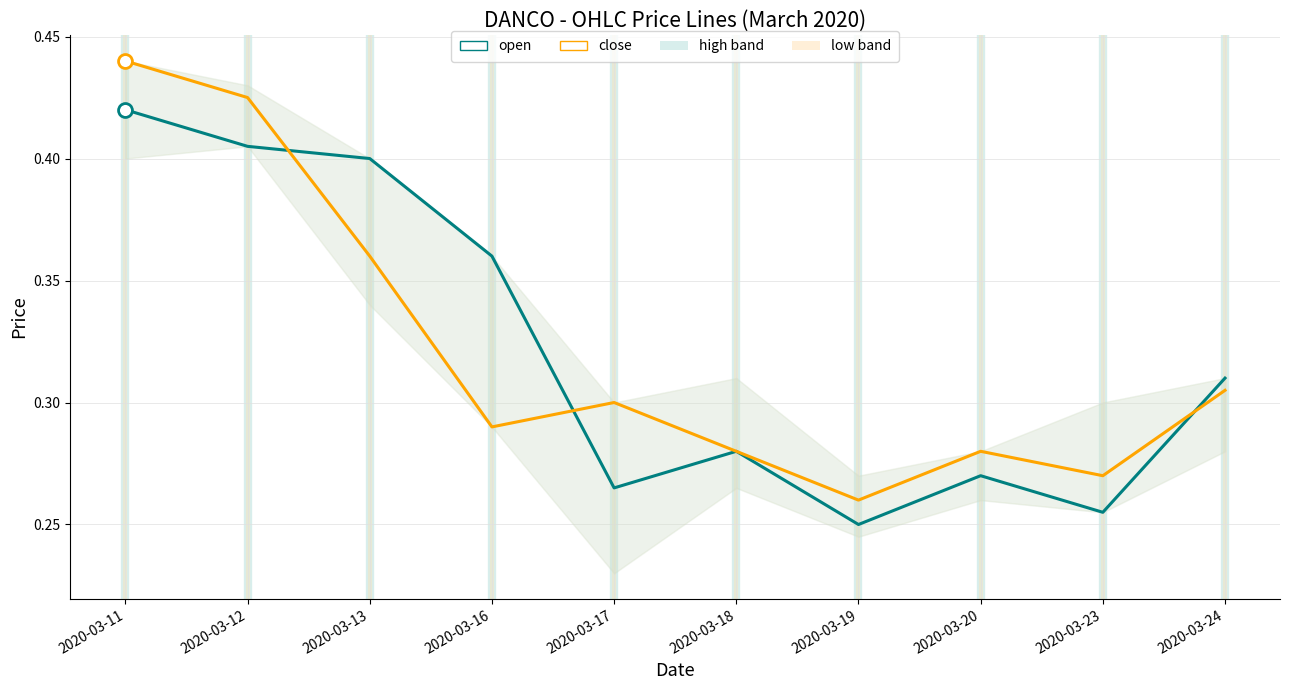

Rank the series at 2020-03-20 from highest to lowest value.

close, open